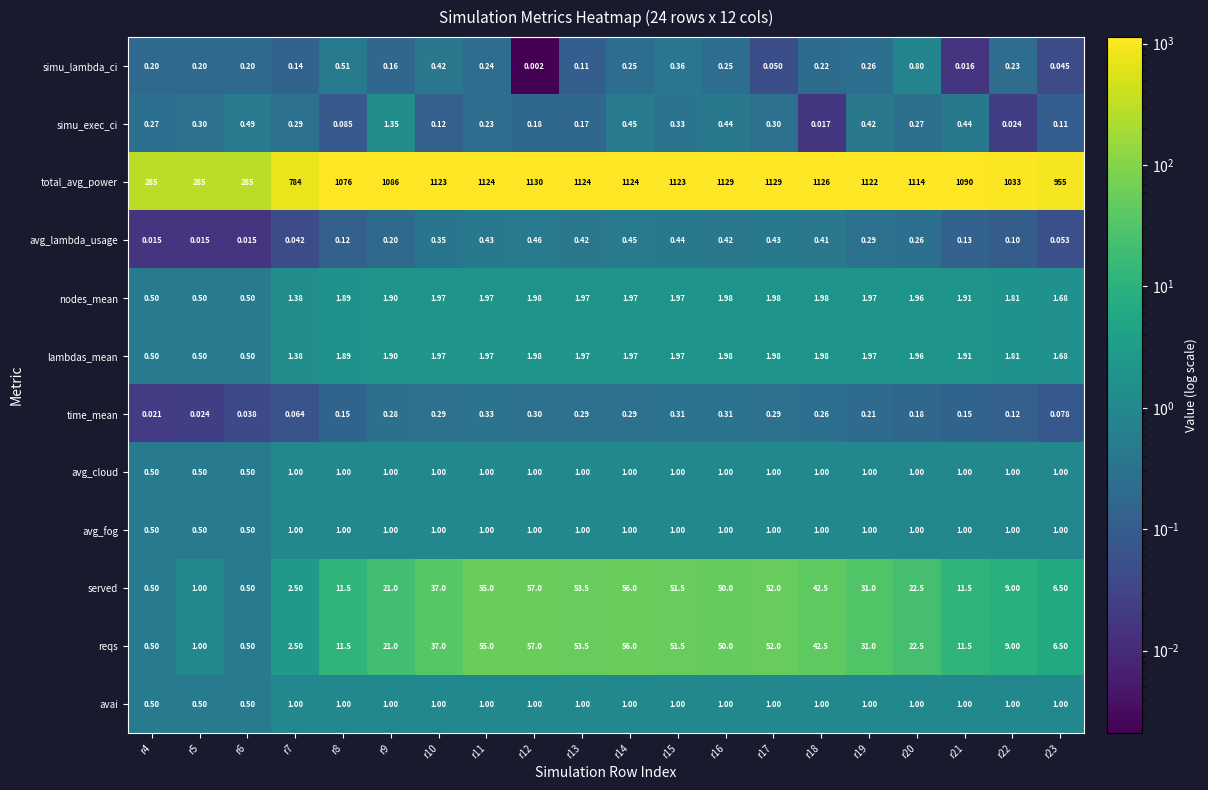

Is the value of nodes_mean at r17 greater than the value of total_avg_power at r21?

No